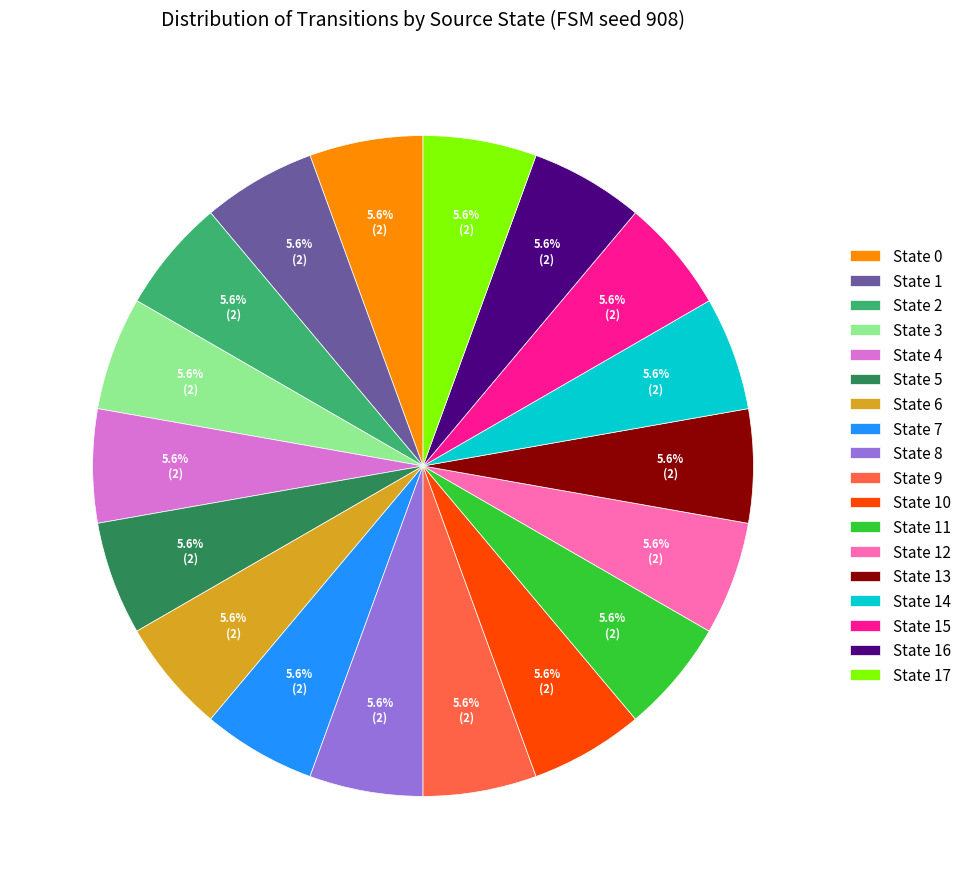

To the nearest percent, what portion does State 4 represent?

6%